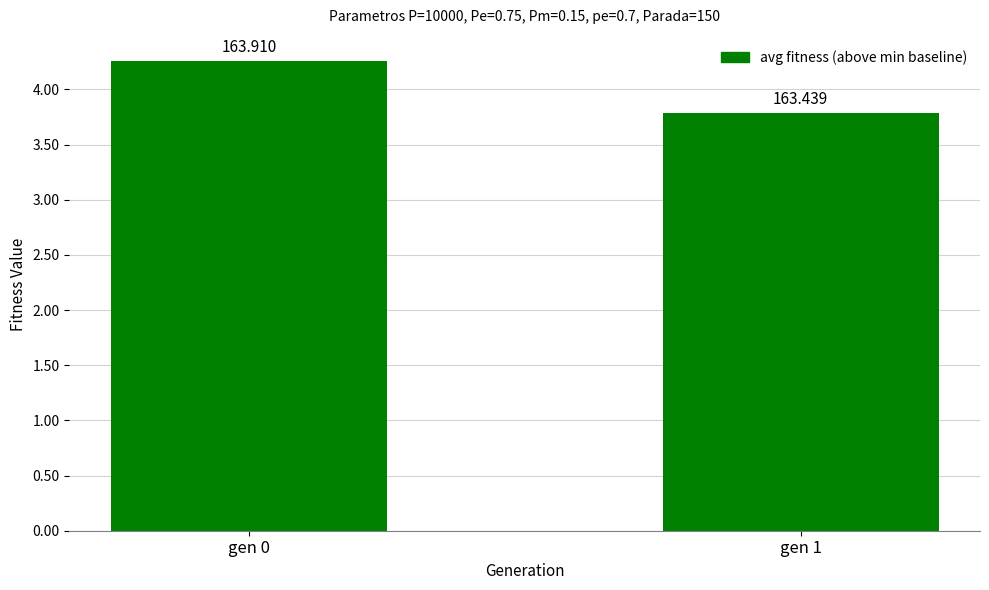

Rank the categories by value from lowest to highest.

gen 1, gen 0